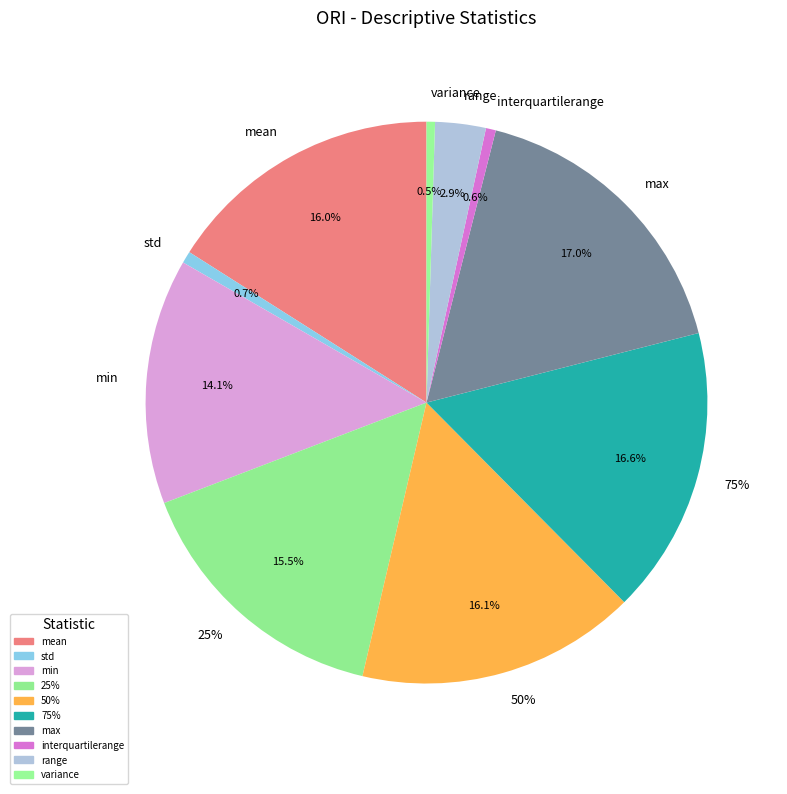

Between std and max, which is larger?

max